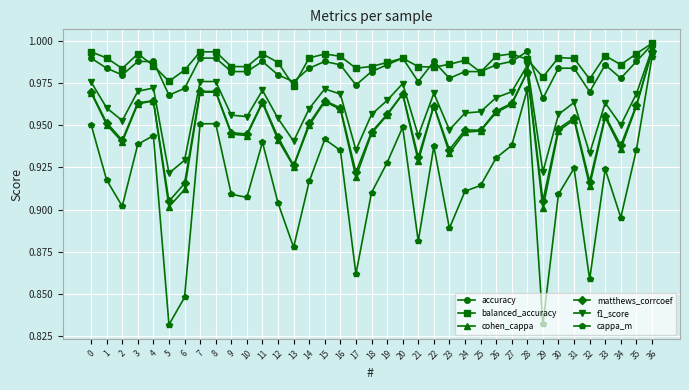

True or false: accuracy and cappa_m intersect in this chart.

False